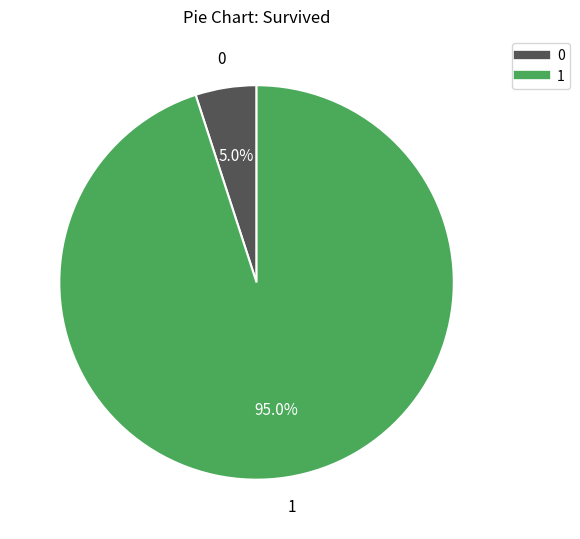

Does any single category account for the majority?

Yes